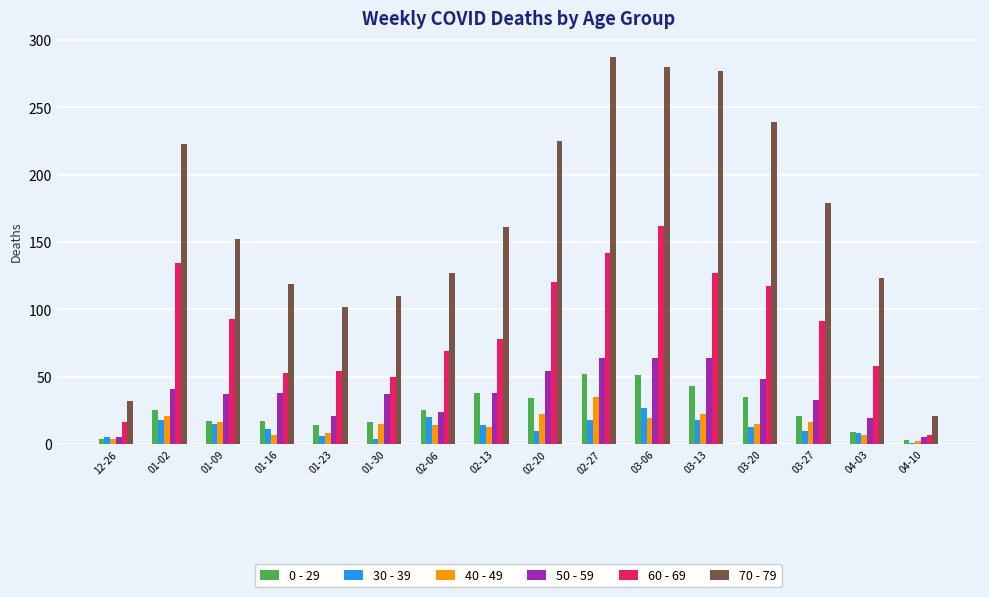

What are all the series names shown in the legend?

0 - 29, 30 - 39, 40 - 49, 50 - 59, 60 - 69, 70 - 79